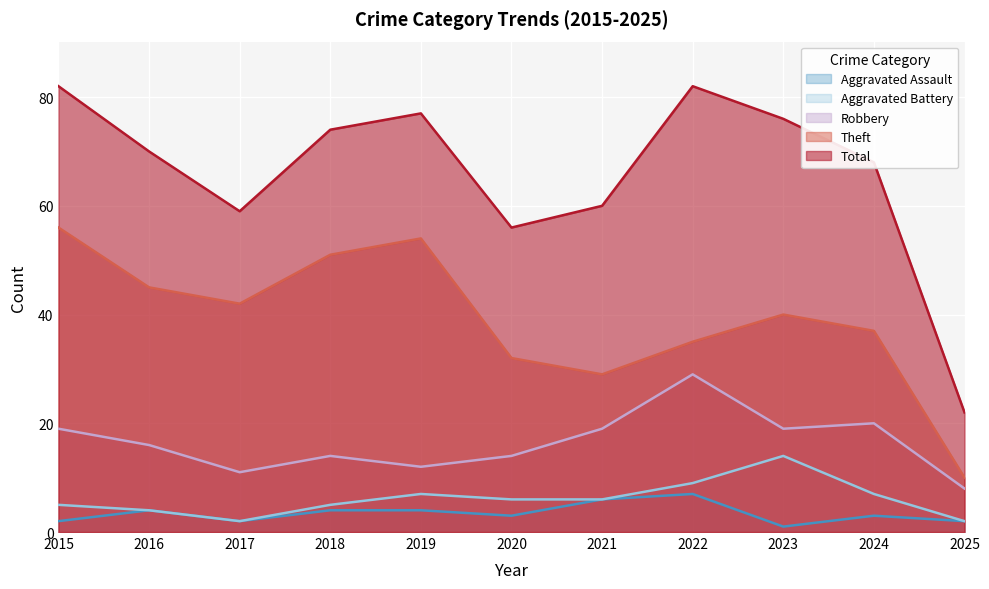

Which label corresponds to the smallest value in the chart?

2023